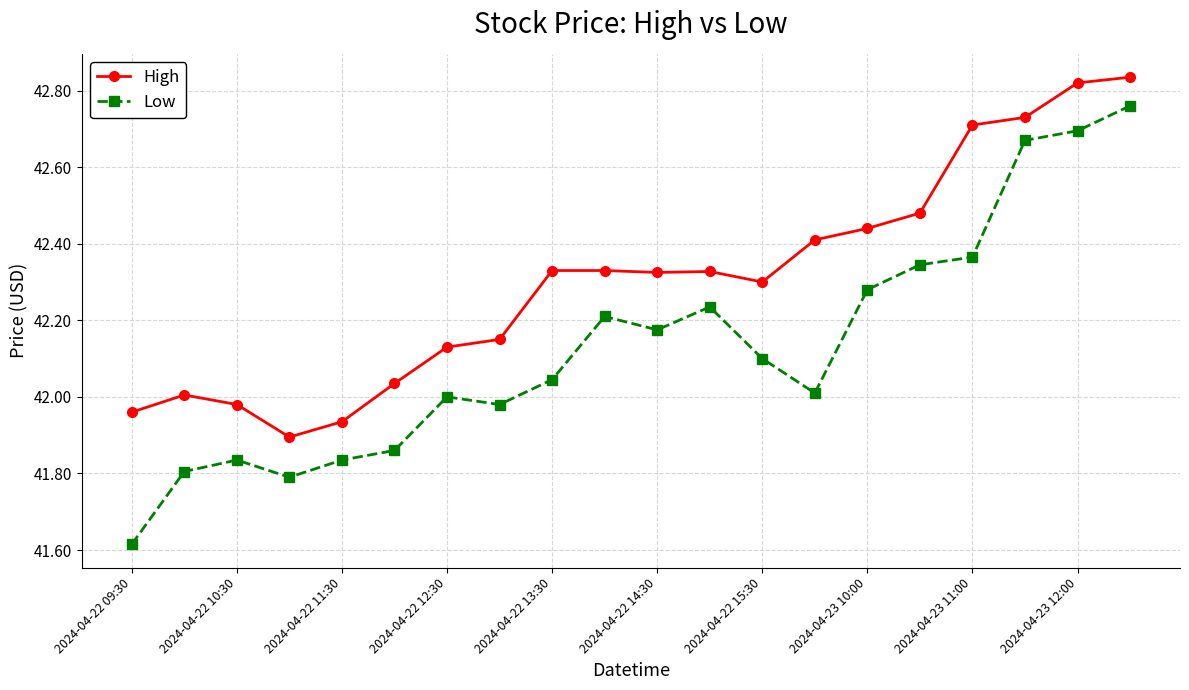

True or false: High has more than 1 points higher than both neighbors.

True